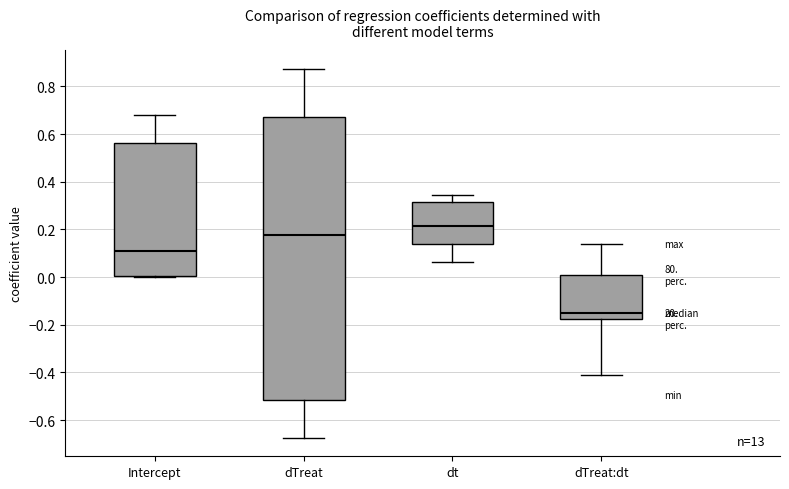

Comparing the boxes themselves (not the whiskers), which one is the tallest?

dTreat